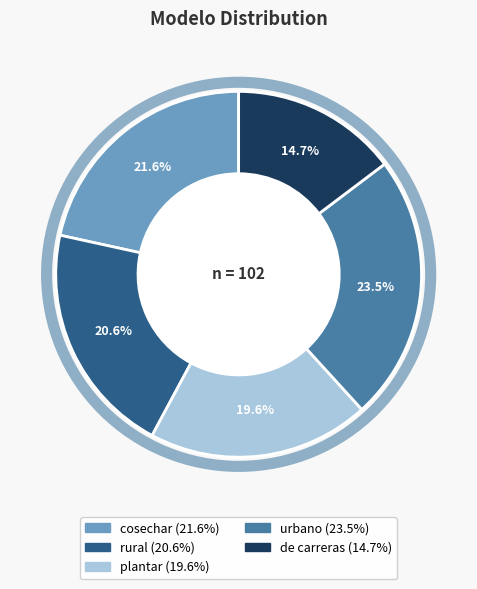

To the nearest percent, what percentage of the pie is de carreras?

15%